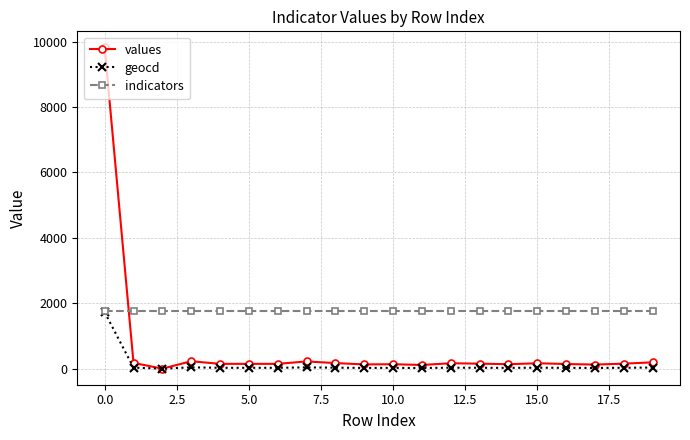

Which series has the widest spread of values?

values